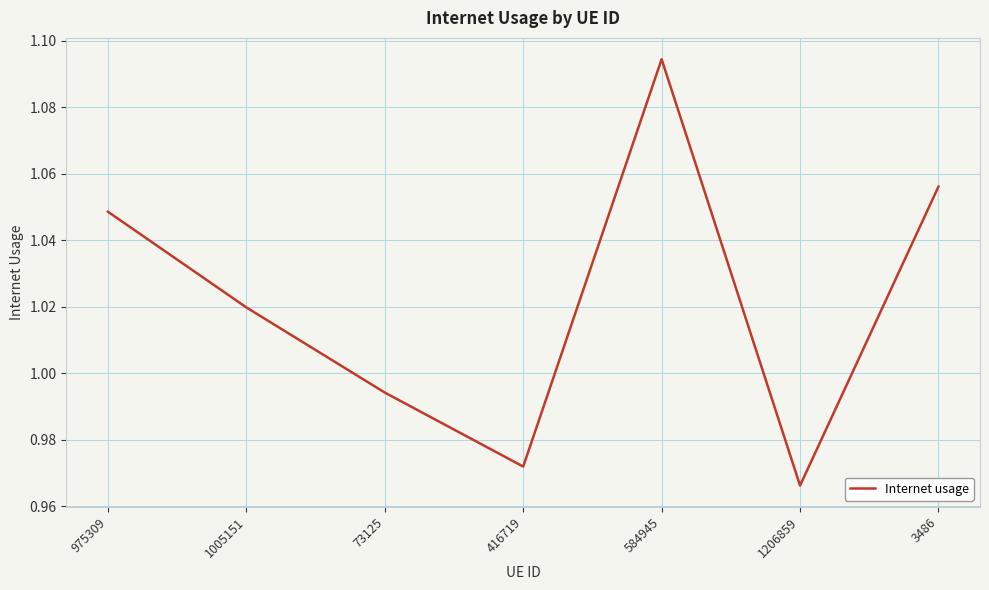

At which label is the value closest to 1?

73125